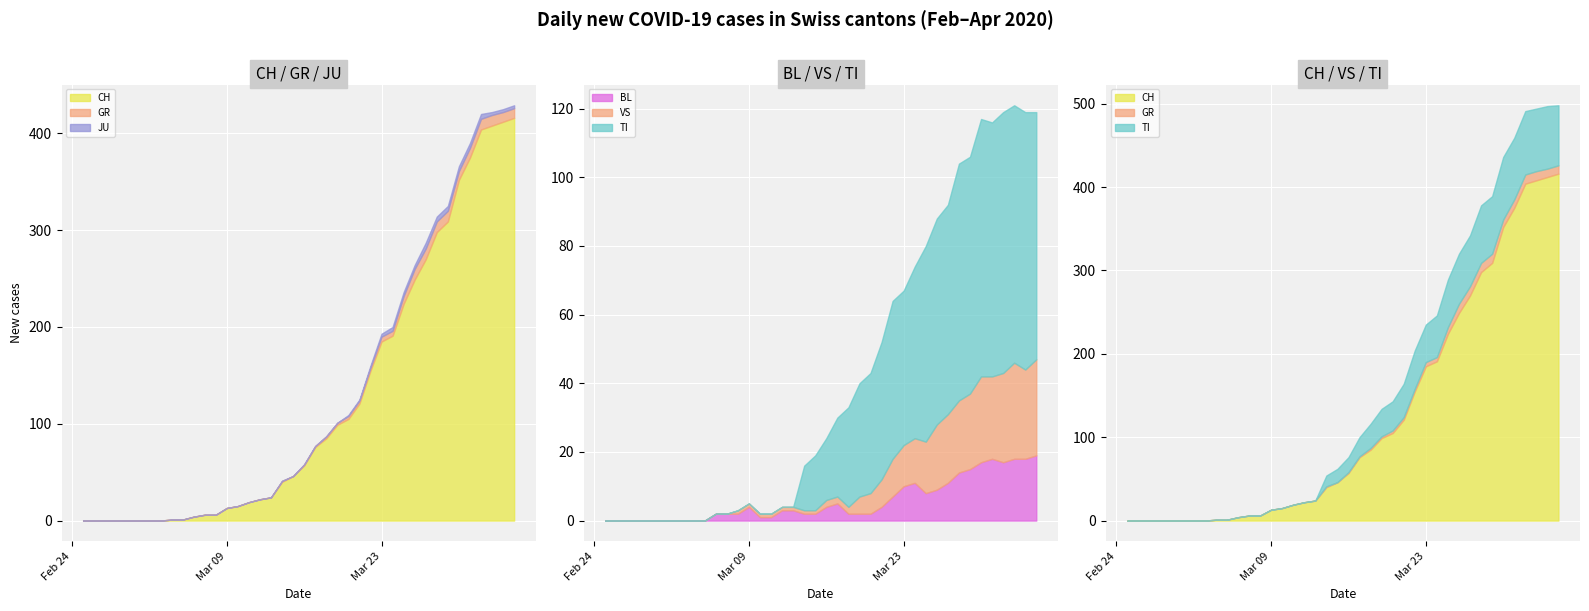

Reading left to right, extract all data points from this chart.

CH: 0	0	0	0	0	0	0	0	1	1	4	6	6	13	15	19	22	24	40	46	57	76	85	99	105	121	155	185	191	224	249	270	298	309	352	375	404	408	412	416
GR: 0	0	0	0	0	0	0	0	0	0	0	0	0	0	0	0	0	0	1	0	1	1	2	2	3	3	3	5	5	8	11	11	11	11	9	10	11	11	10	10
JU: 0	0	0	0	0	0	0	0	0	0	0	0	0	0	0	0	0	0	0	0	0	0	0	0	1	1	2	3	4	4	4	6	5	5	5	5	5	3	3	3
VS: 0	0	0	0	0	0	0	0	0	0	0	0	1	1	1	1	1	1	1	1	2	2	2	5	6	8	11	12	13	15	19	20	21	22	25	24	26	28	26	28
BL: 0	0	0	0	0	0	0	0	0	0	2	2	2	4	1	1	3	3	2	2	4	5	2	2	2	4	7	10	11	8	9	11	14	15	17	18	17	18	18	19
TI: 0	0	0	0	0	0	0	0	0	0	0	0	0	0	0	0	0	0	13	16	18	23	29	33	35	40	46	45	50	57	60	61	69	69	75	74	76	75	75	72